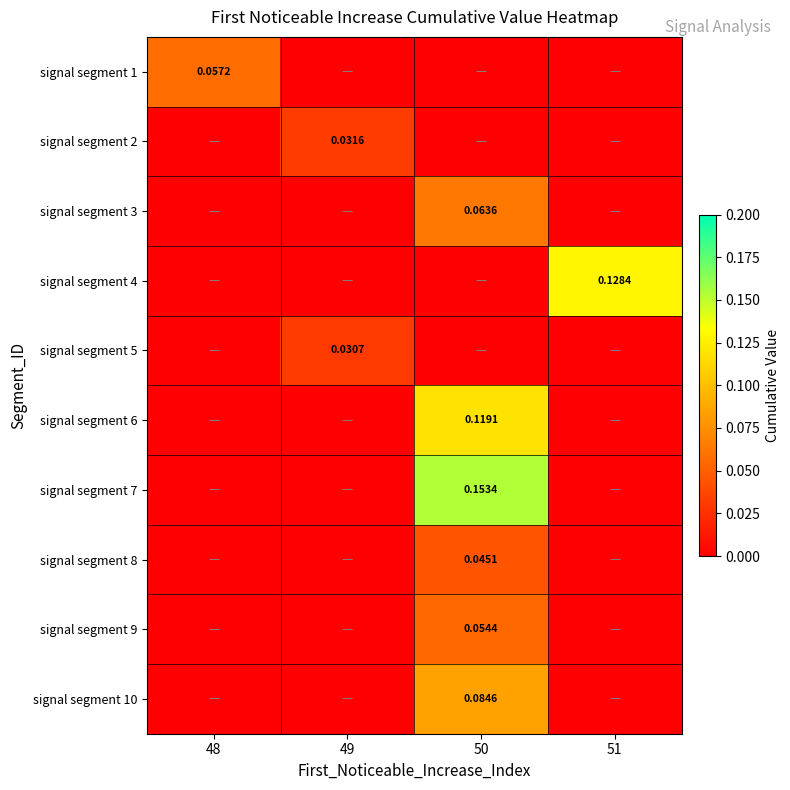

What is the total value across all series at 51?

0.1